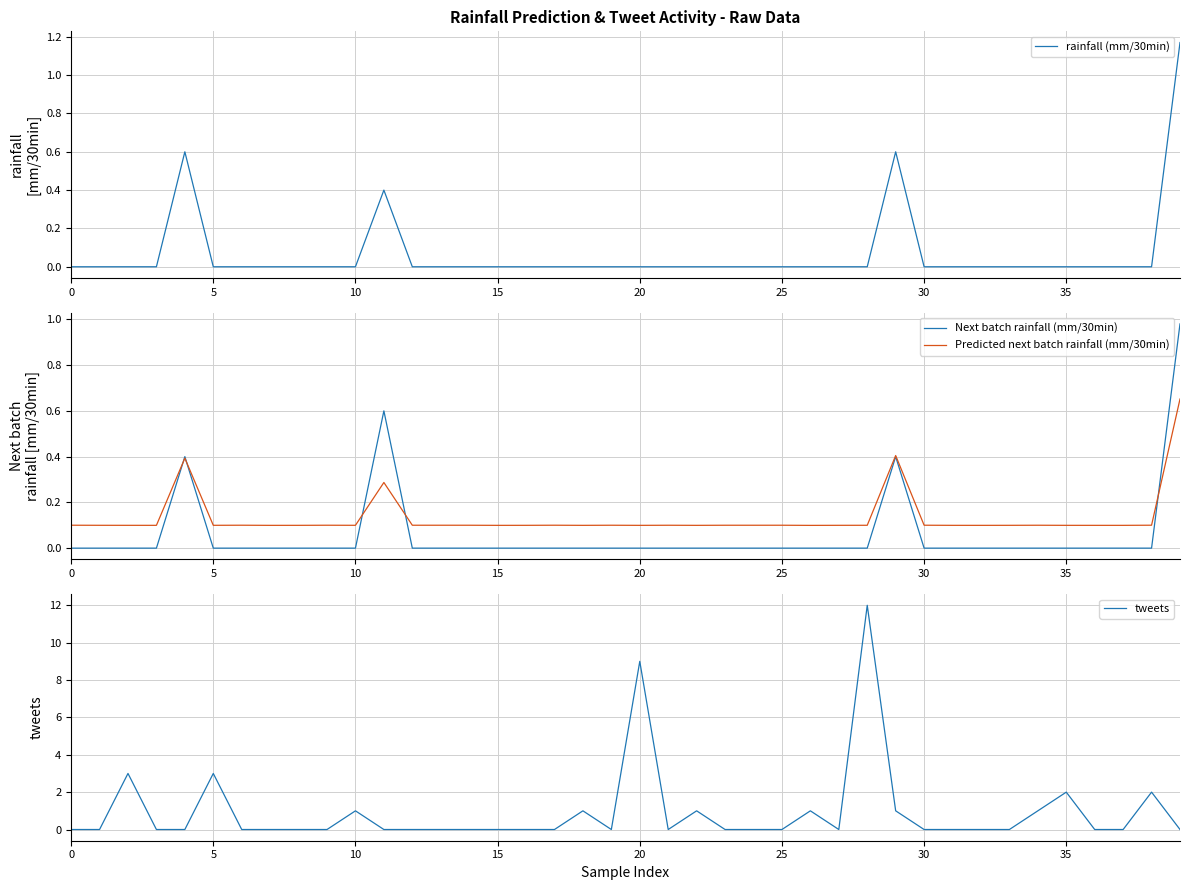

Is the value of tweets at 25 greater than the value of Next batch rainfall (mm/30min) at 37?

Yes